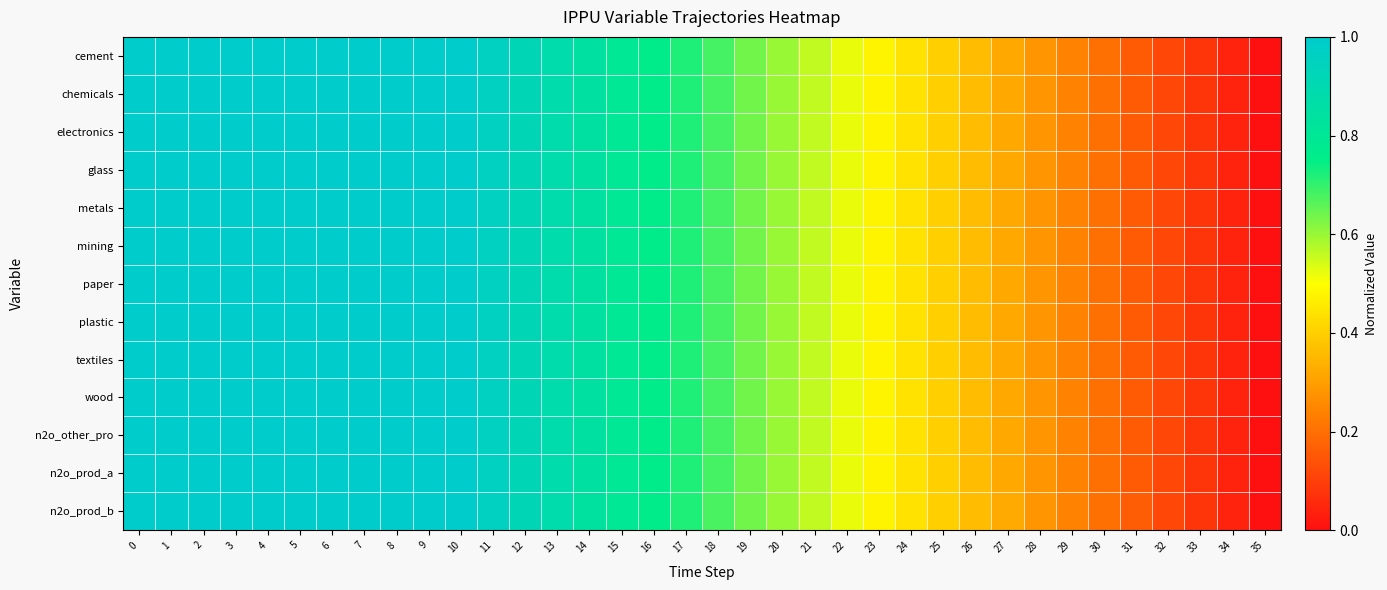

What is the total value across all series at 28?

3.6